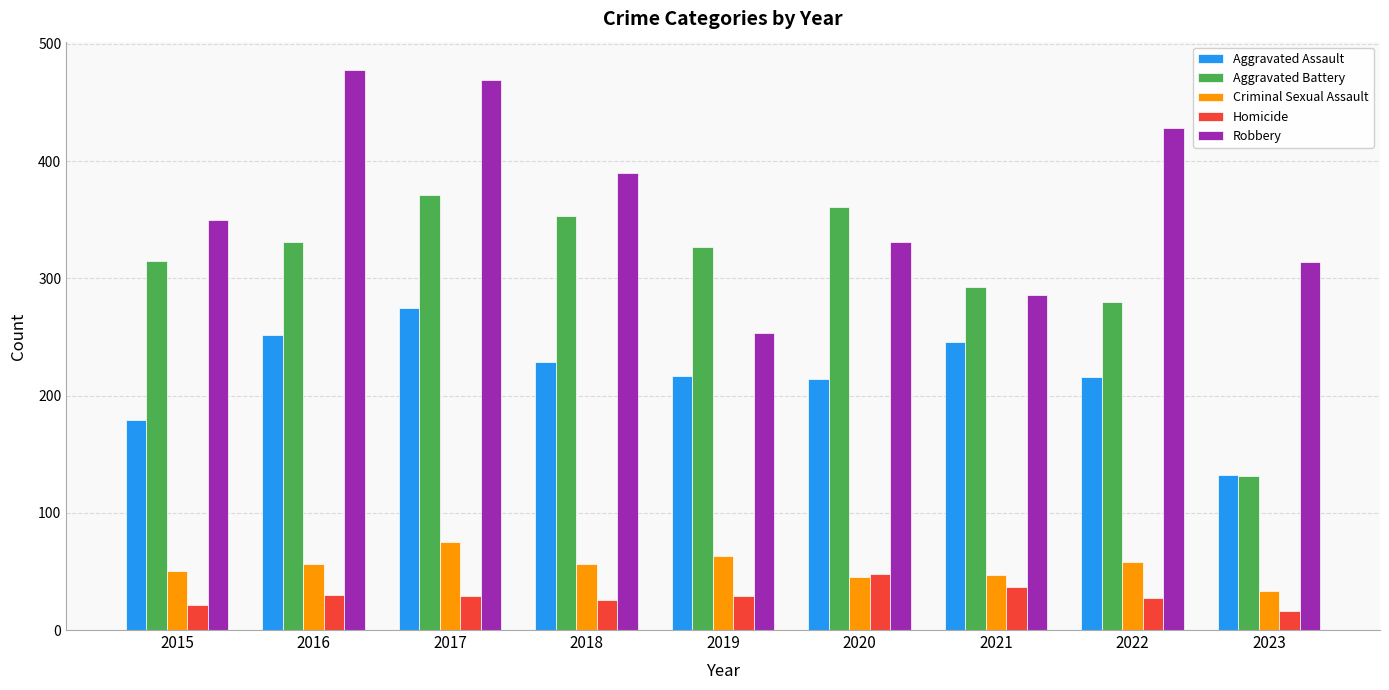

The Homicide series shows 10 at 2020. True or false?

False